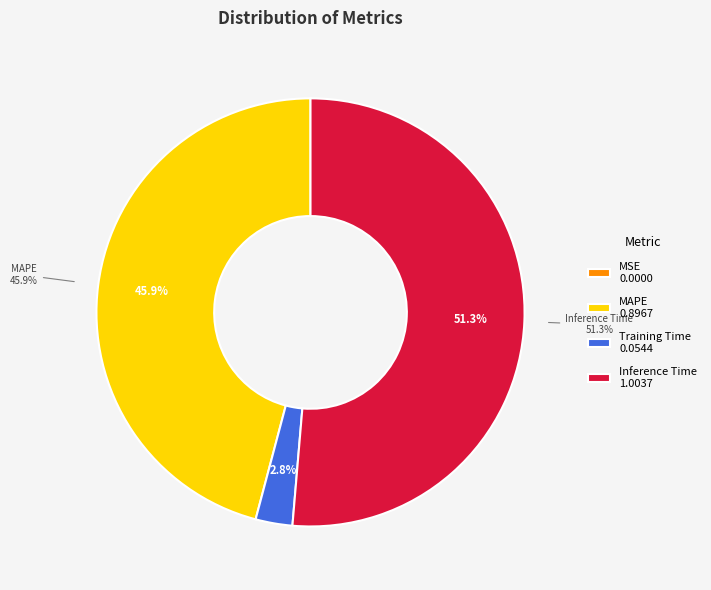

What is the majority slice?

Inference Time